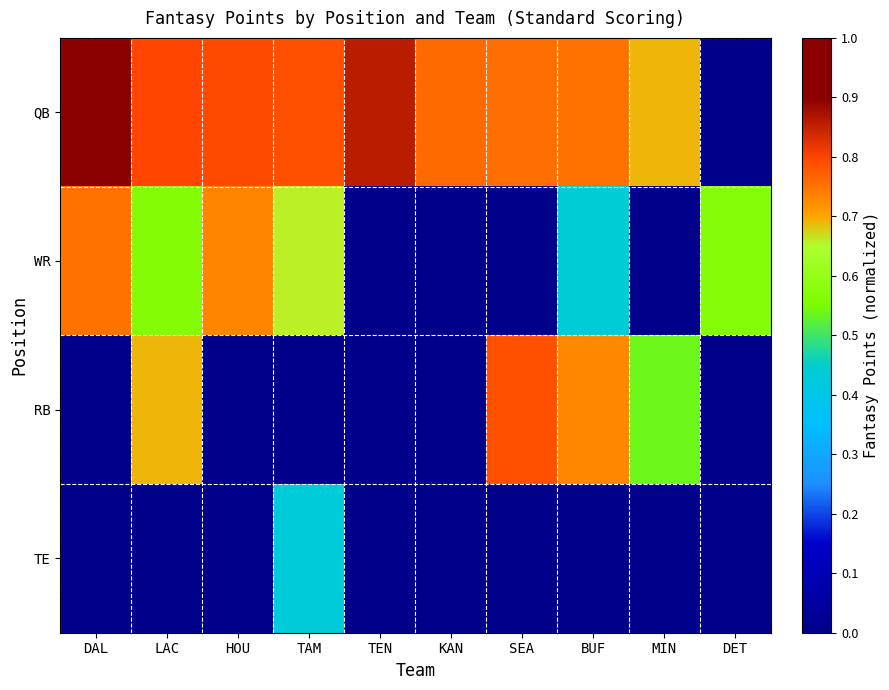

What is the total value across all series at KAN?

0.8